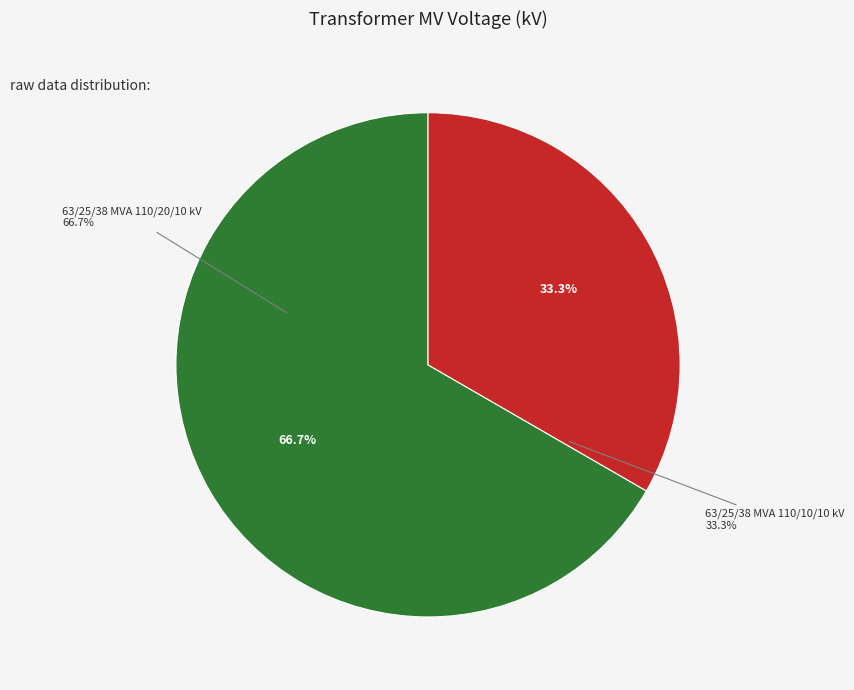

Is the sum of 63/25/38 MVA 110/20/10 kV and 63/25/38 MVA 110/10/10 kV greater than half?

Yes